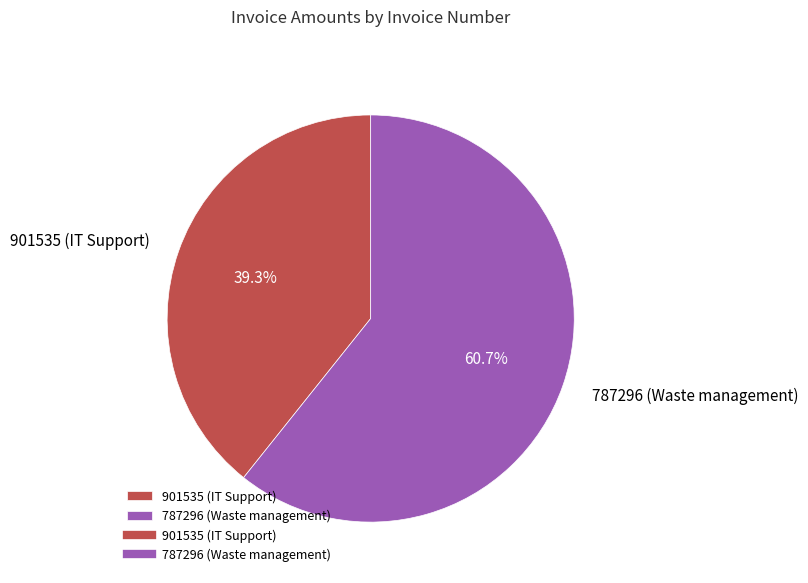

What is the majority slice?

787296 (Waste management)